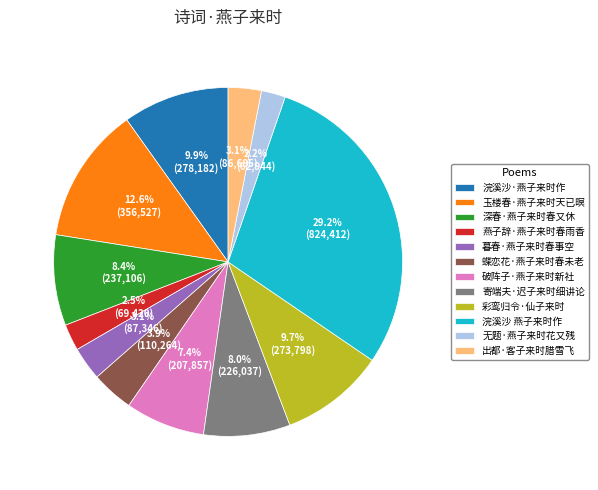

Which category has the biggest portion of the pie?

浣溪沙 燕子来时作